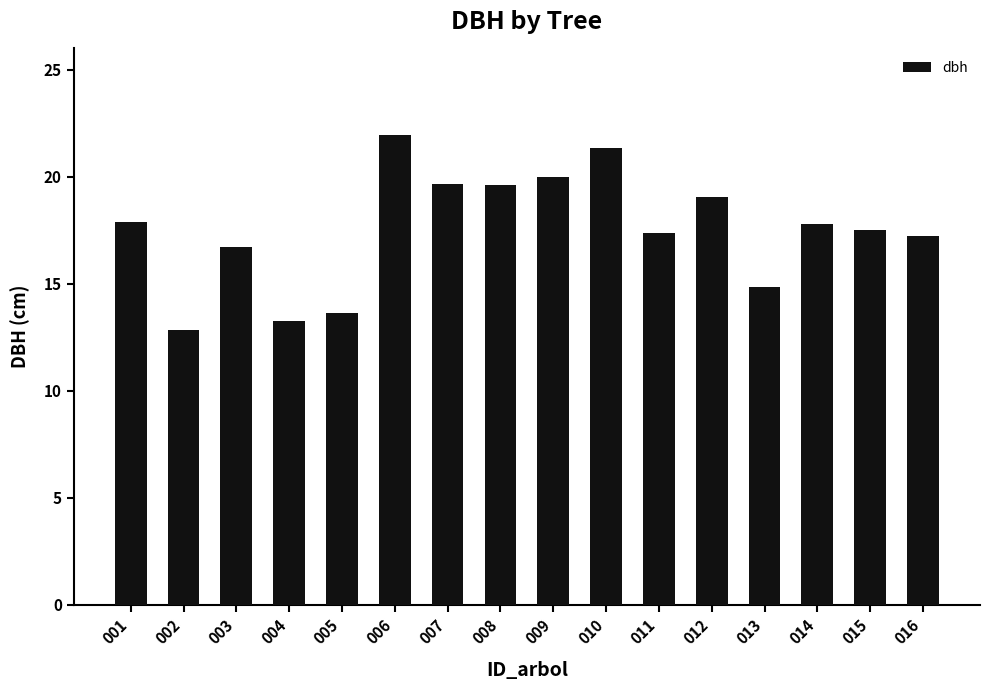

How many values are below 17?

5